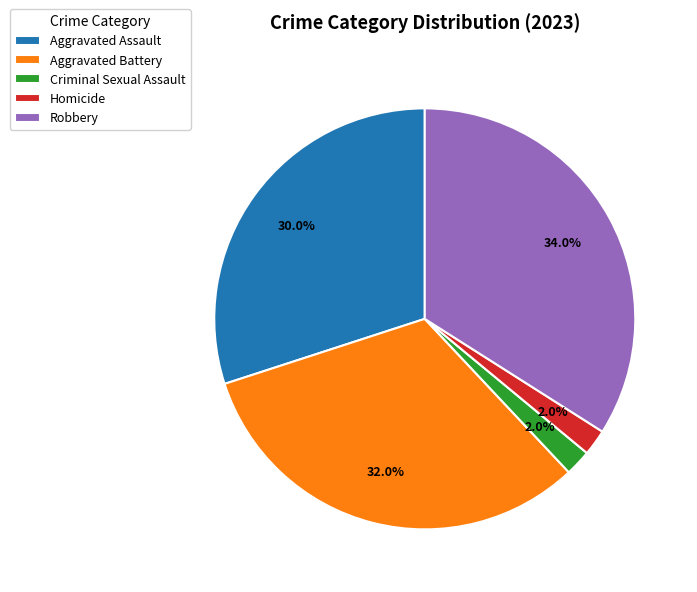

Is there a majority slice in this chart?

No